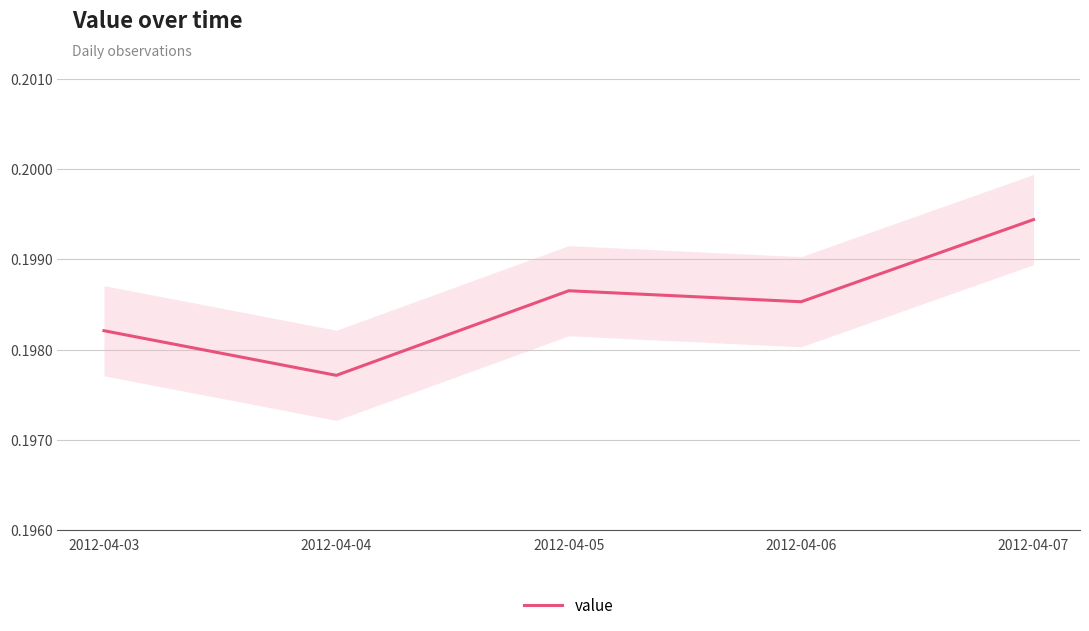

List the labels in order of value, largest first.

2012-04-07, 2012-04-05, 2012-04-06, 2012-04-03, 2012-04-04